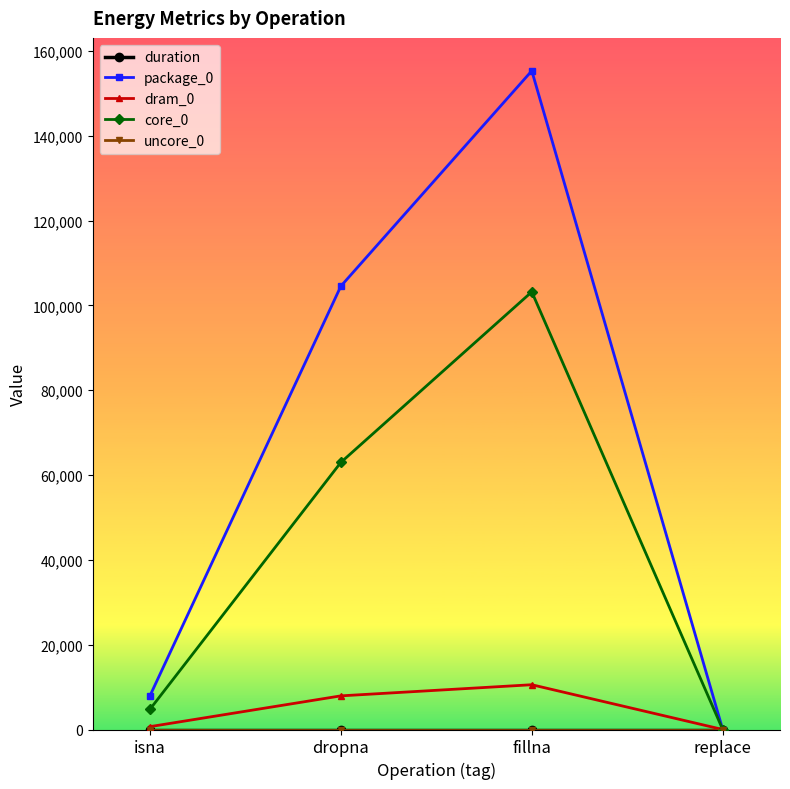

At which category is the sum across all series the highest?

fillna